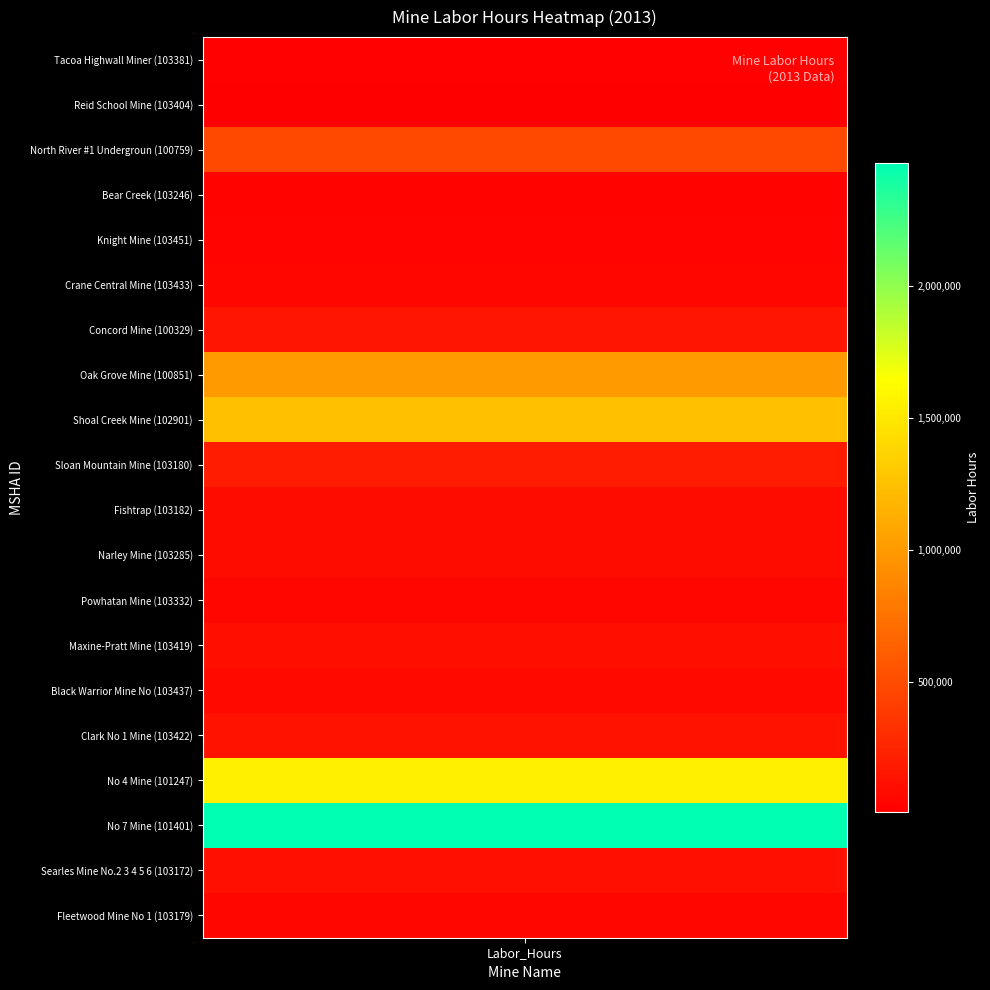

What is the ratio of the value at Fleetwood Mine No 1 to the value at Powhatan Mine?

1.0